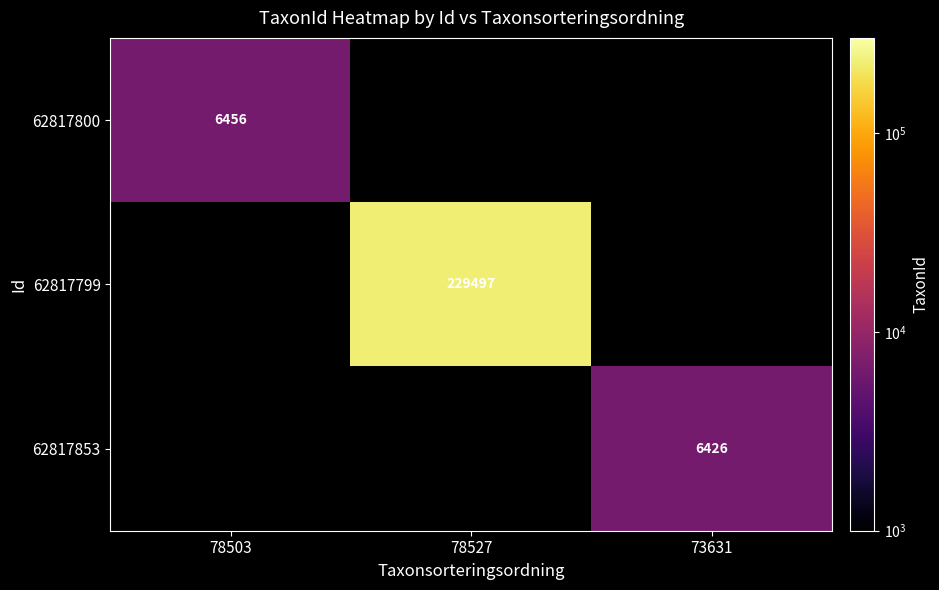

True or false: 62817853 has a value of 6426 at 73631.

True